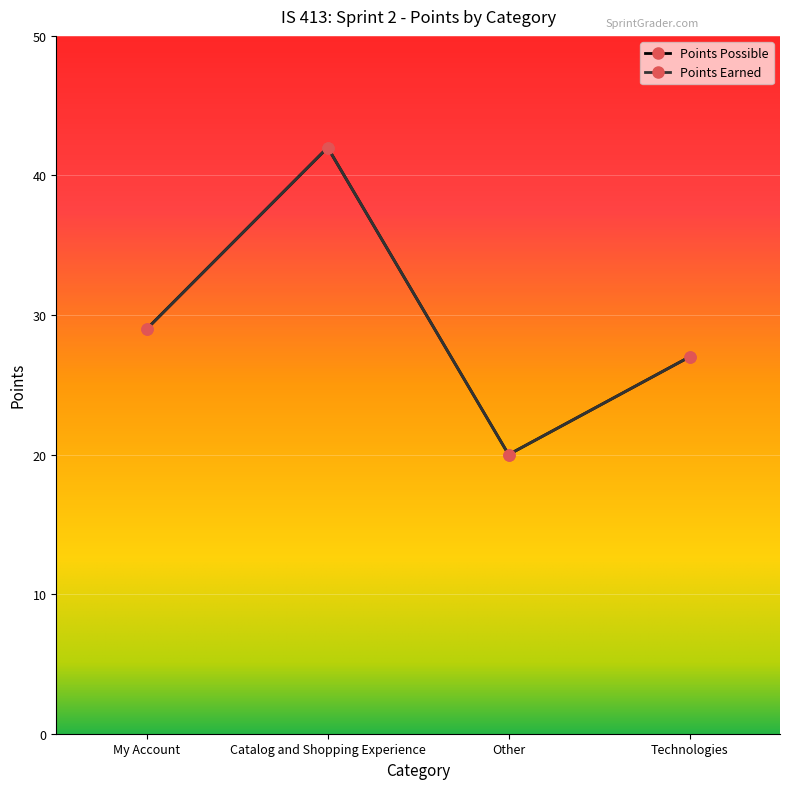

How many interior local valleys does the Points Possible series have?

1